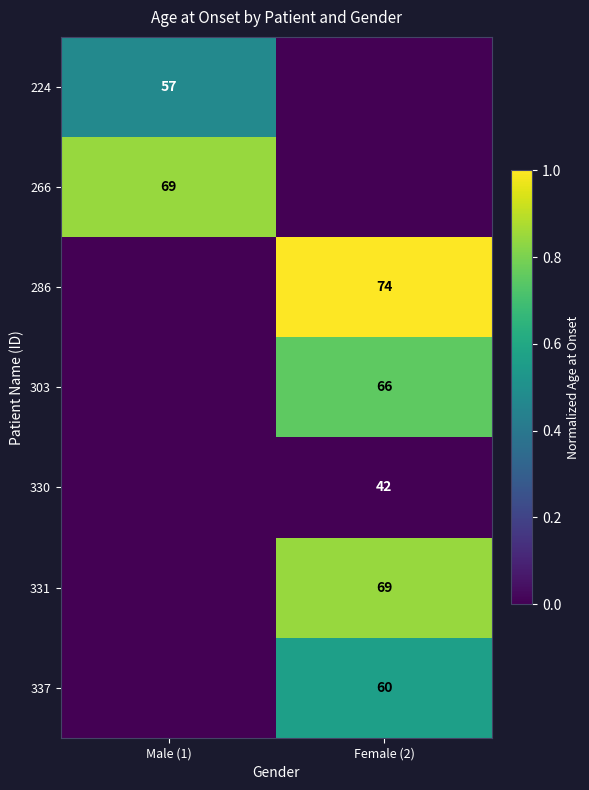

The 224 series shows 57 at Male (1). True or false?

True